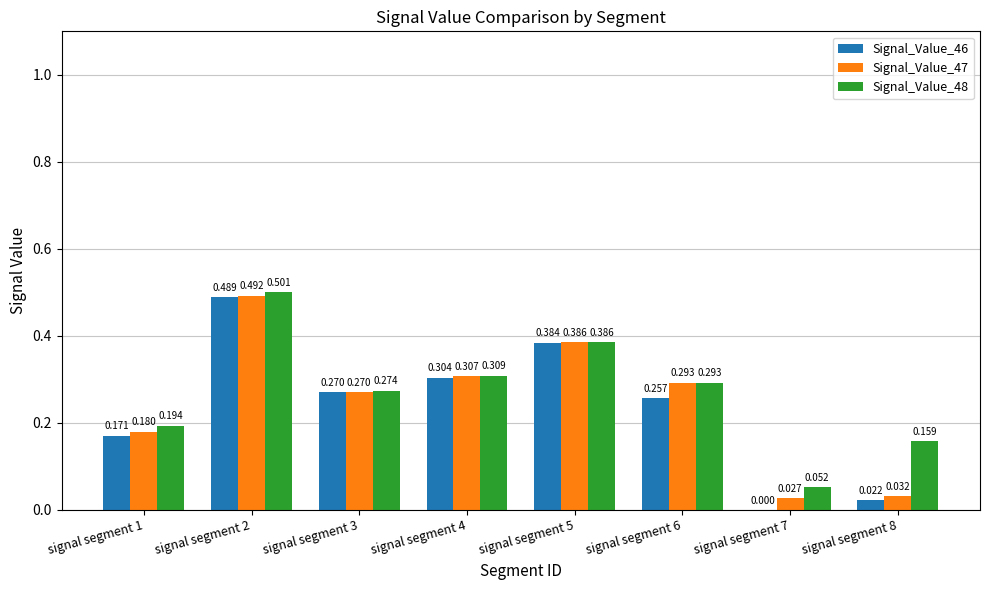

Which series changed the most between signal segment 2 and signal segment 4?

Signal_Value_48